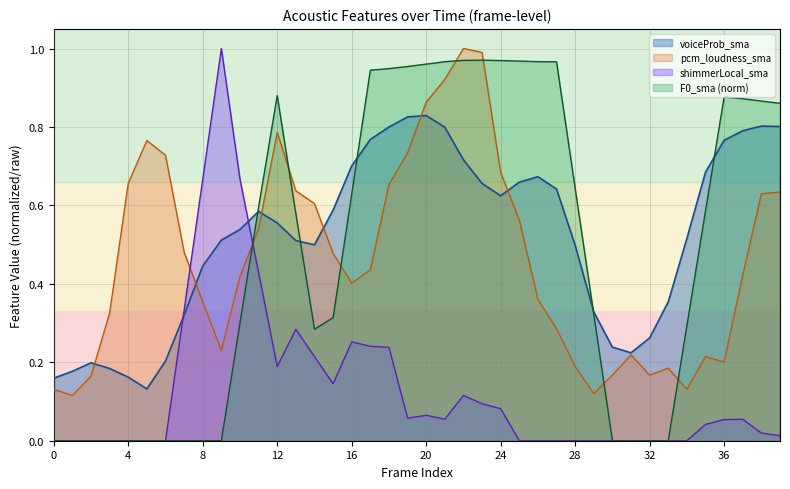

True or false: F0_sma_norm has more than 0 points higher than both neighbors.

True